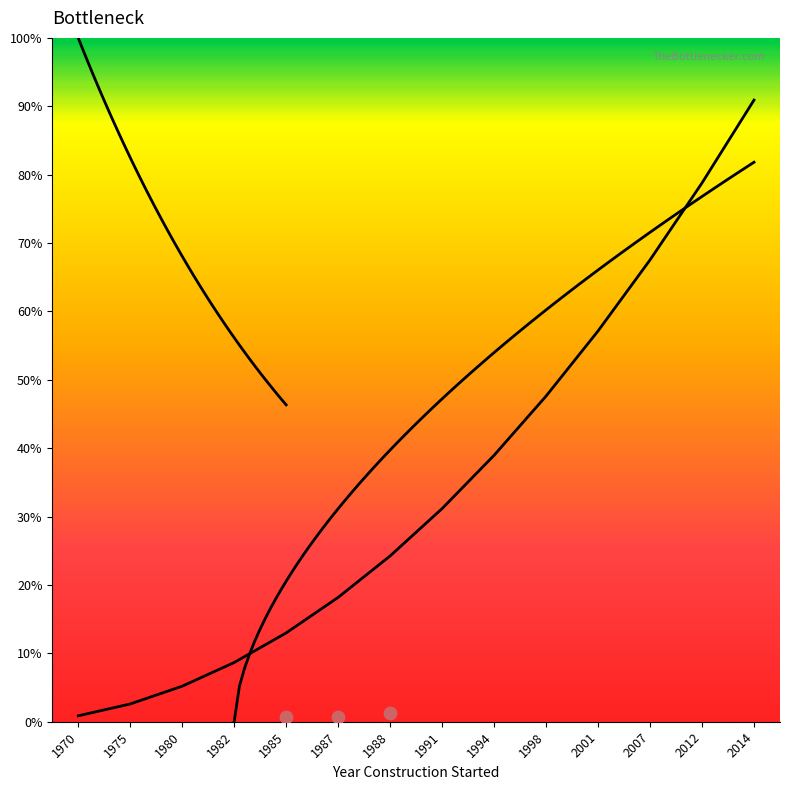

Approximately how many times larger is the value at 1980 compared to 1985?

0.4